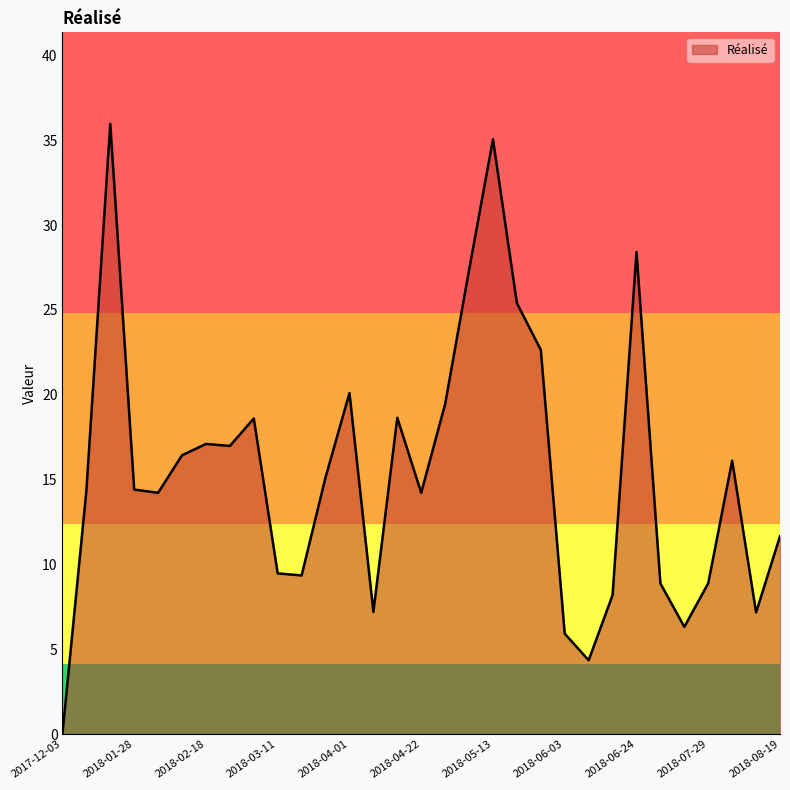

Does the chart display data point markers on the line(s)?

No